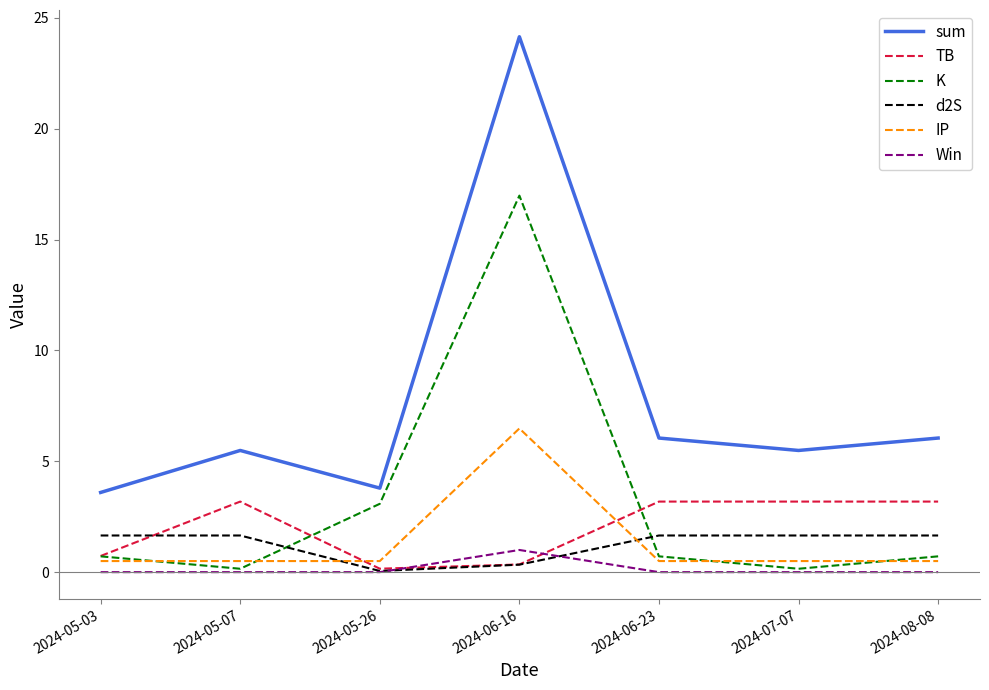

At which category is the sum across all series the highest?

2024-06-16